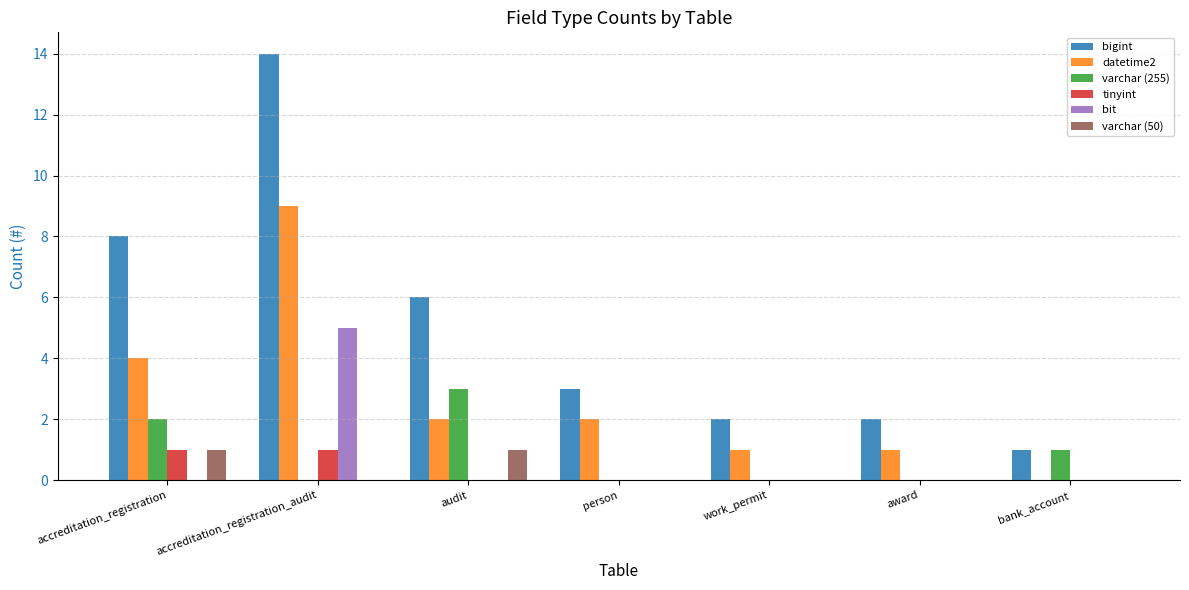

Which series changed the most between accreditation_registration and accreditation_registration_audit?

bigint